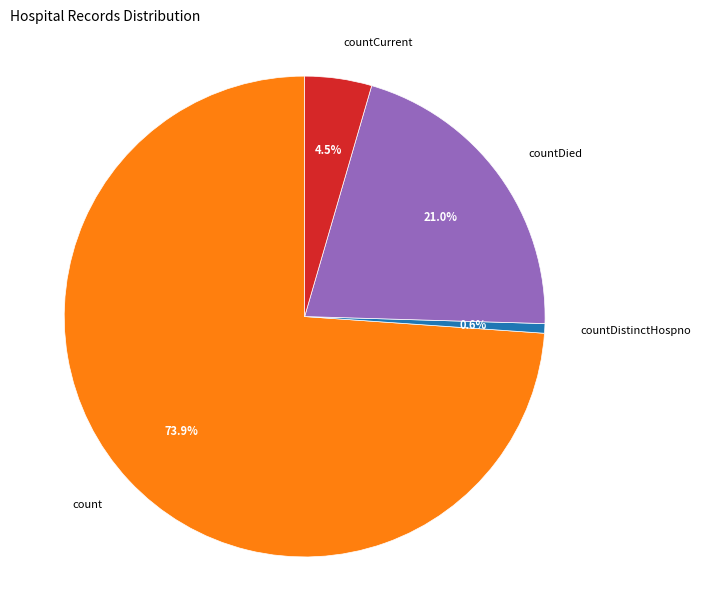

Rank the categories by value from lowest to highest.

countDistinctHospno, countCurrent, countDied, count